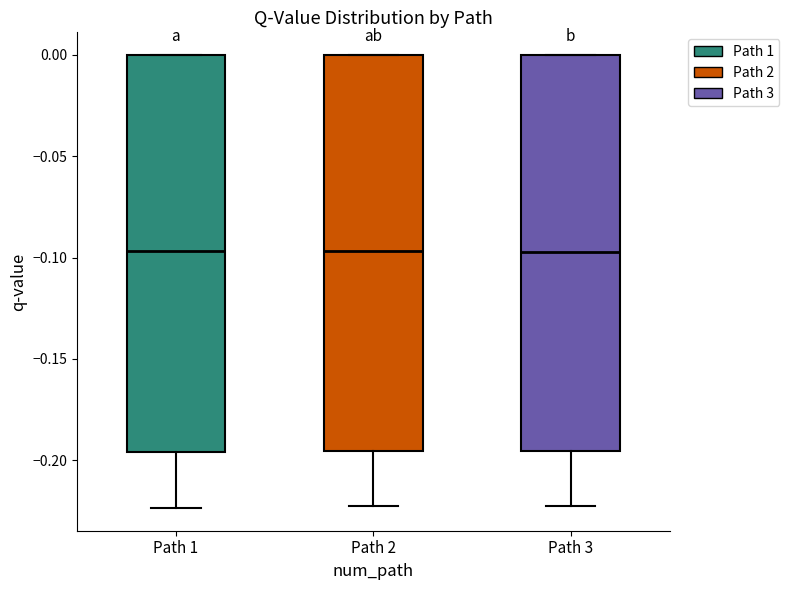

Reading left to right, read every box against the y-axis: the position of its median line, the range the box covers, and the ends of its whiskers. The values are not printed on the chart, so give them approximately, as read against the axis.

Path 1: median -0.095, box -0.195 to 0.000, whiskers -0.225 to 0.000
Path 2: median -0.095, box -0.195 to 0.000, whiskers -0.220 to 0.000
Path 3: median -0.095, box -0.195 to 0.000, whiskers -0.220 to 0.000